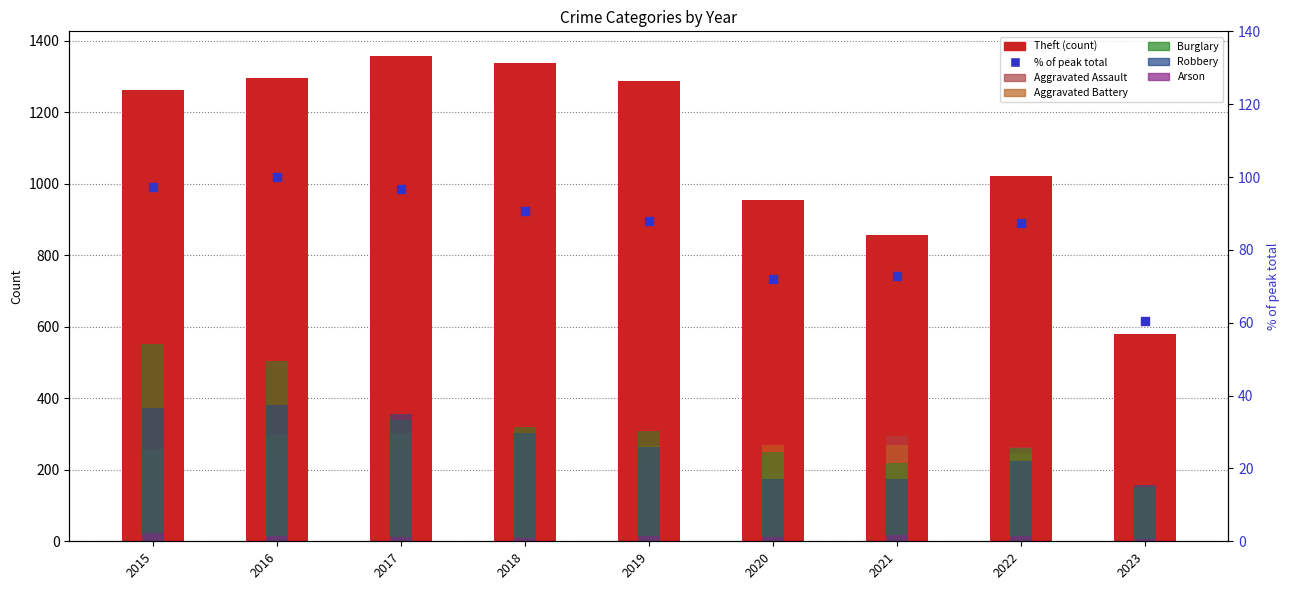

At how many categories does at least one series exceed 1054?

5